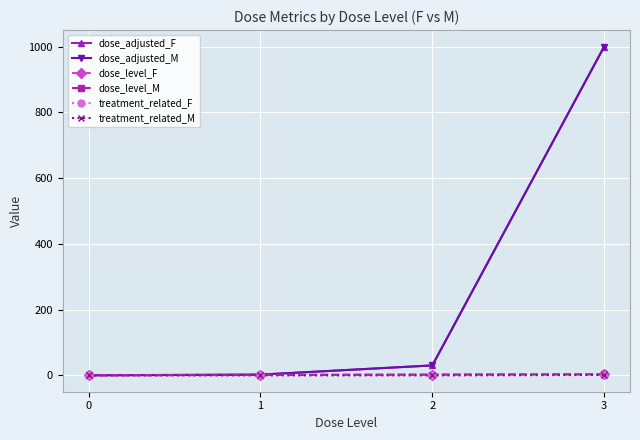

Is this an area chart (filled region under the line)?

No